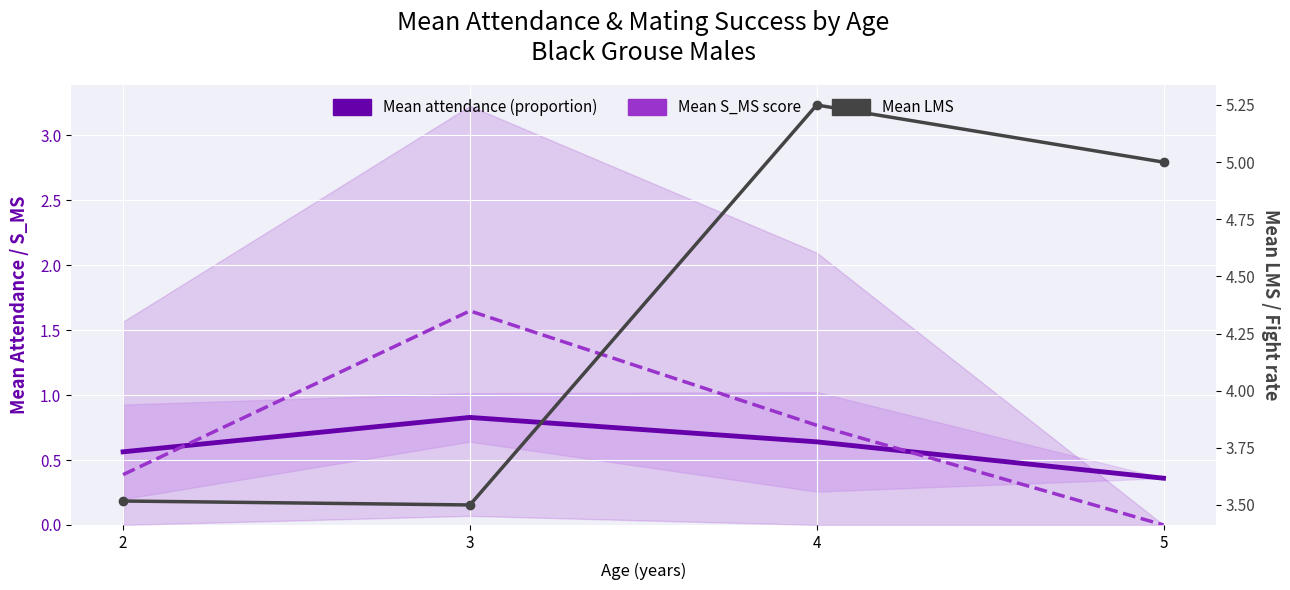

What is the sum of all Mean LMS values?

17.3